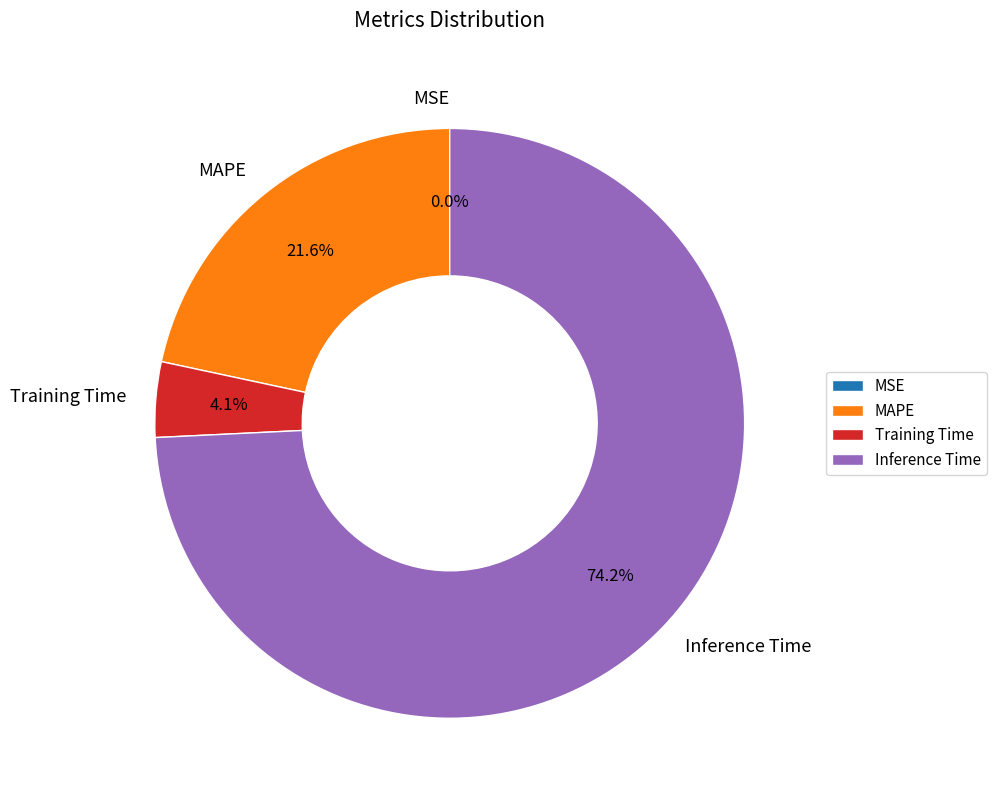

Combined, do Inference Time and MSE account for over 50%?

Yes